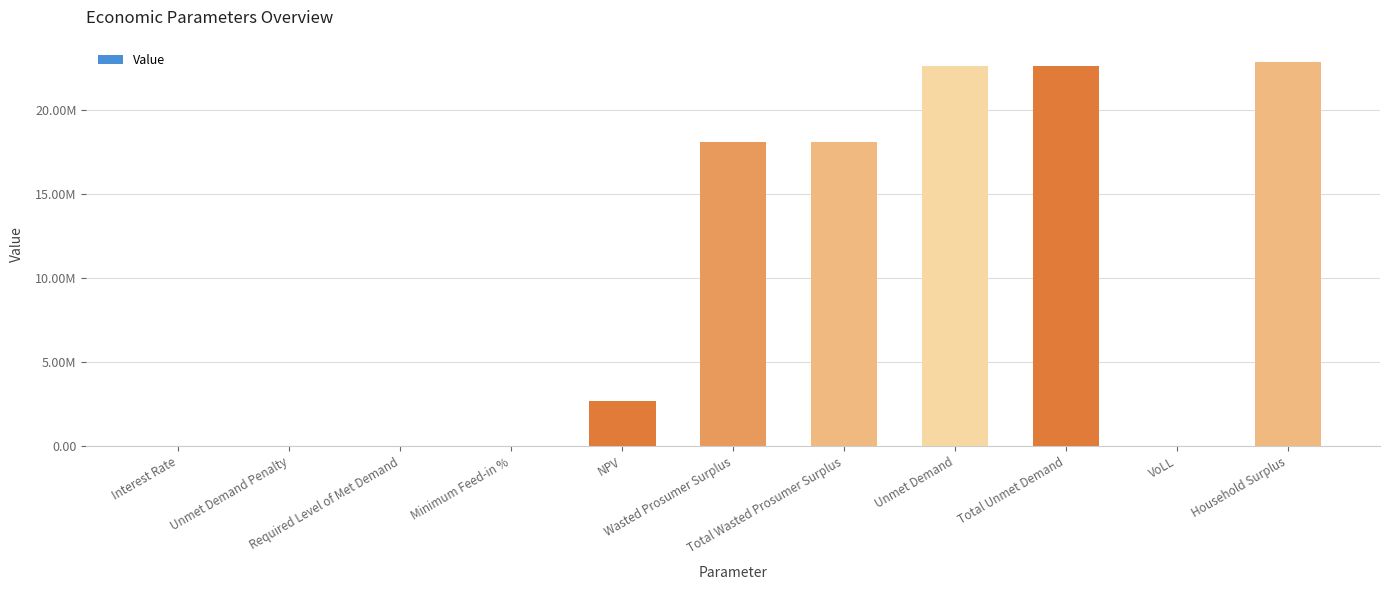

What is the average value?

9723383.2